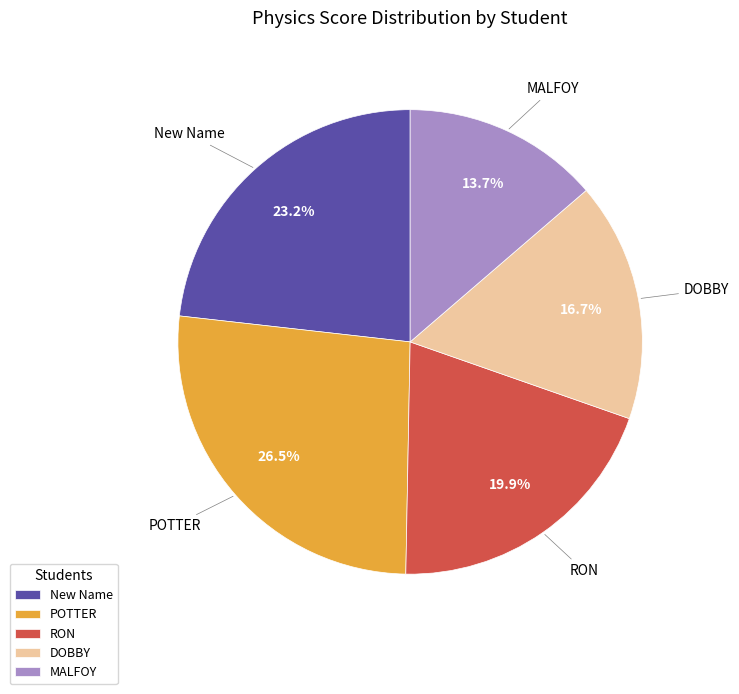

Which slice is the largest?

POTTER